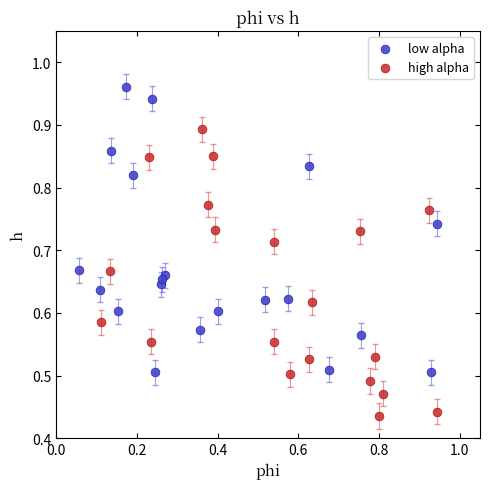

Which series reaches the minimum Y coordinate?

high alpha